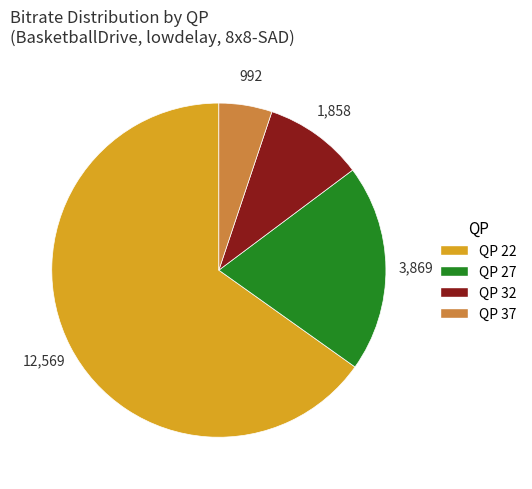

Is there a majority slice in this chart?

Yes